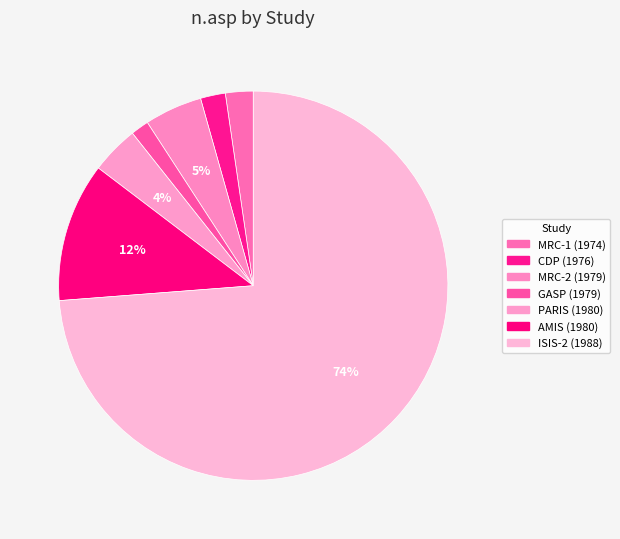

Between CDP (1976) and MRC-2 (1979), which is larger?

MRC-2 (1979)